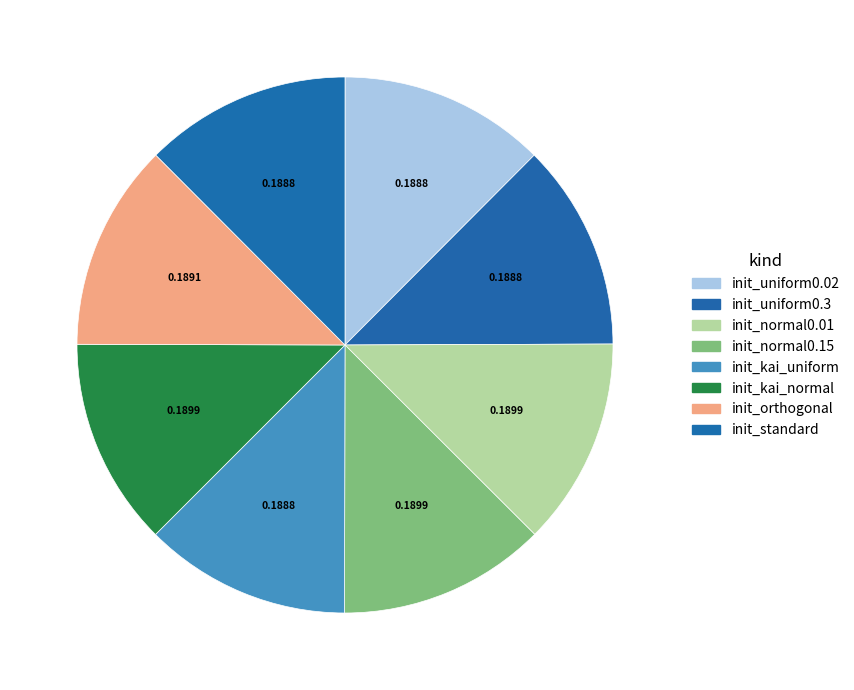

Count the number of slices in the pie.

8